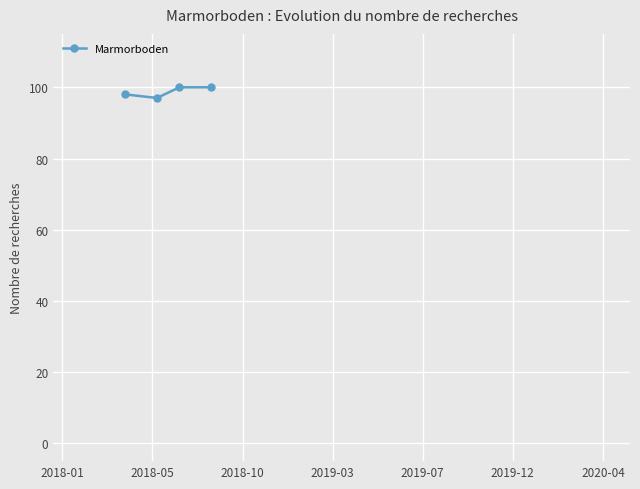

What is the difference between the second highest and minimum values?

3